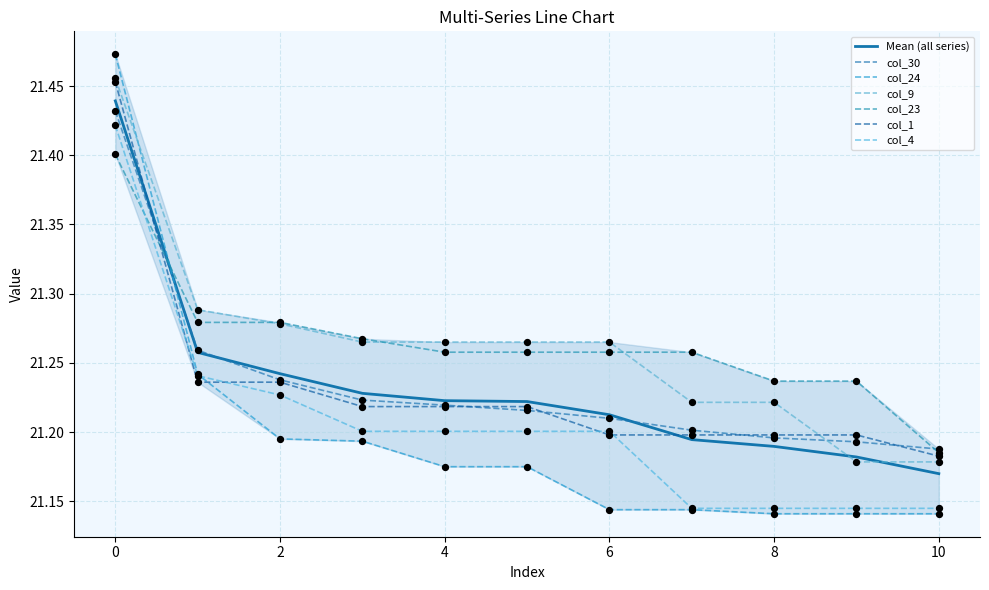

At how many categories does at least one series exceed 21?

11